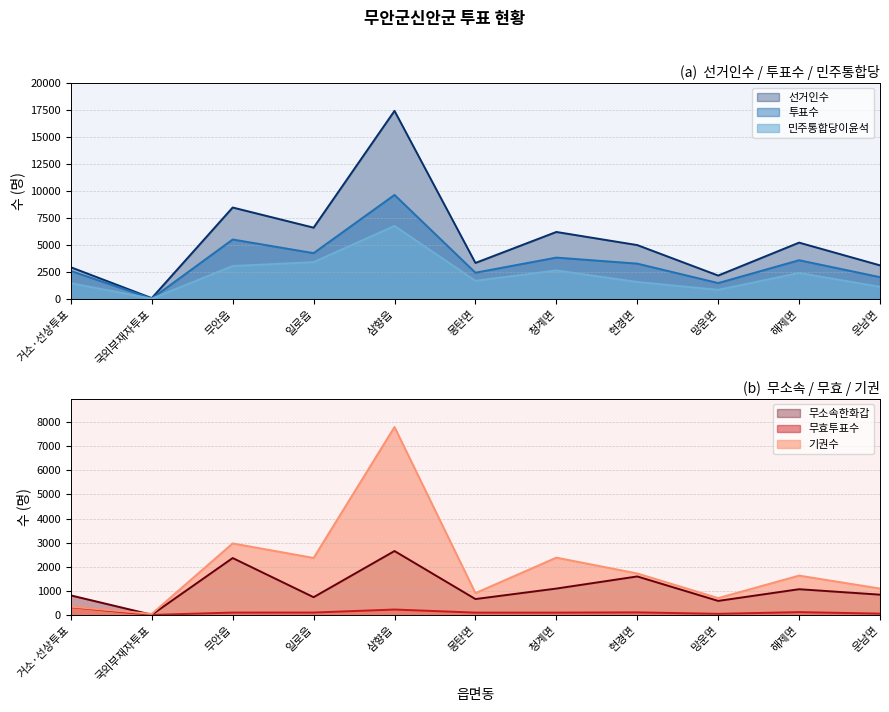

Which series has the largest total across all categories?

선거인수